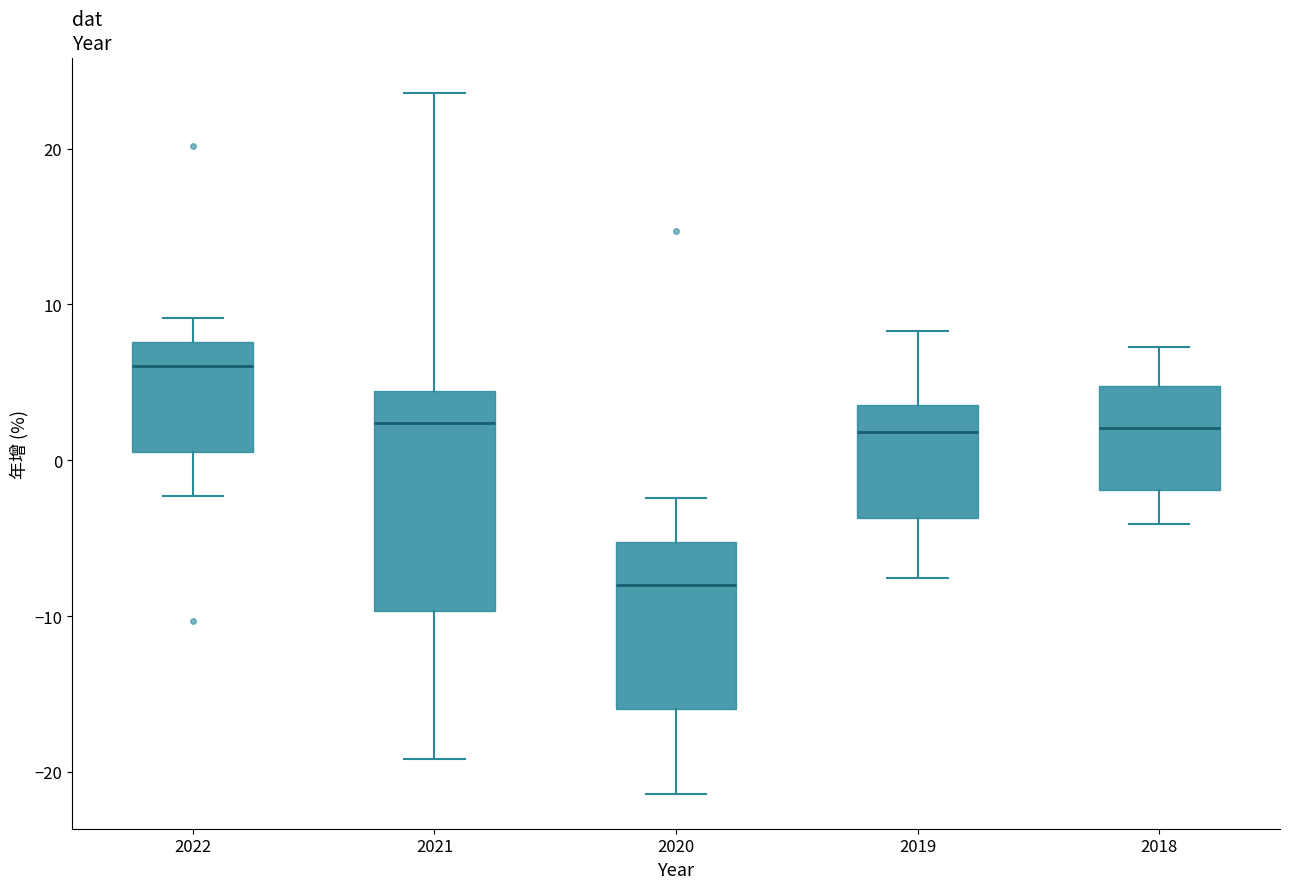

Reading left to right, transcribe this box plot: for each box, give where its median line is, the range the box spans, and where its two whiskers end, as read against the y-axis. The values are not printed on the chart, so give them approximately, as read against the axis.

2022: median 6, box 1 to 8, whiskers -2 to 9
2021: median 2, box -10 to 4, whiskers -19 to 24
2020: median -8, box -16 to -5, whiskers -21 to -2
2019: median 2, box -4 to 4, whiskers -8 to 8
2018: median 2, box -2 to 5, whiskers -4 to 7